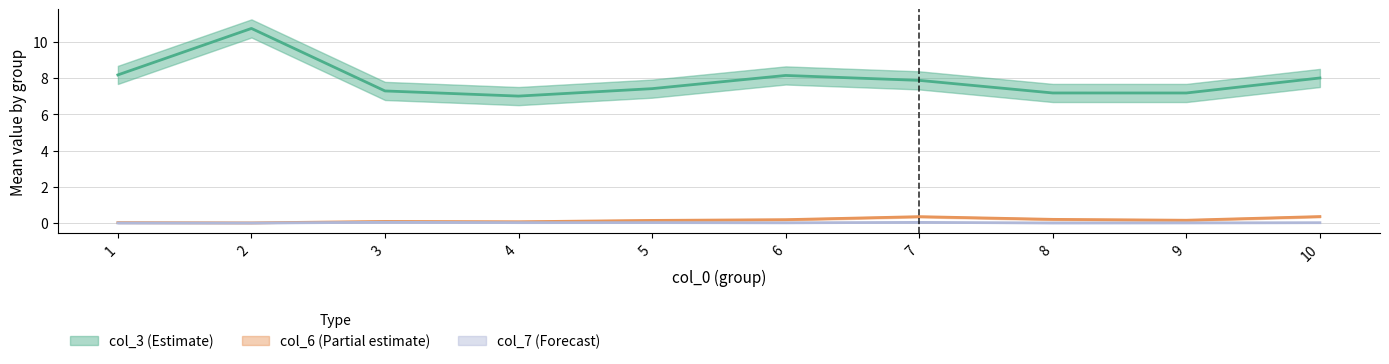

What is the value of the col_6_mean point at the 9th from the left?

0.2